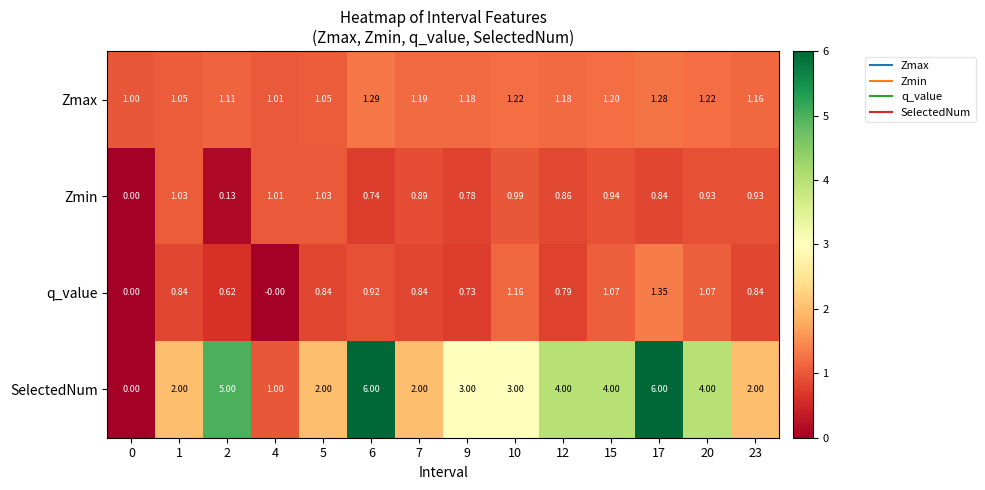

Which series has the largest total across all categories?

SelectedNum